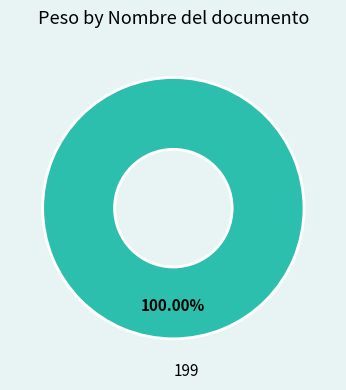

Rank the categories by value from highest to lowest.

199